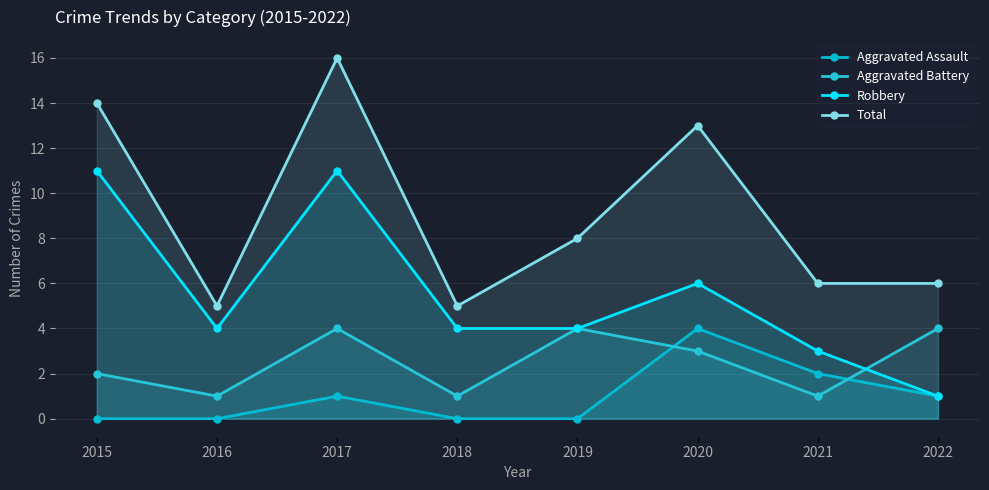

Reading left to right, list all the values displayed in this chart.

Aggravated Assault: 0	0	1	0	0	4	2	1
Aggravated Battery: 2	1	4	1	4	3	1	4
Robbery: 11	4	11	4	4	6	3	1
Total: 14	5	16	5	8	13	6	6